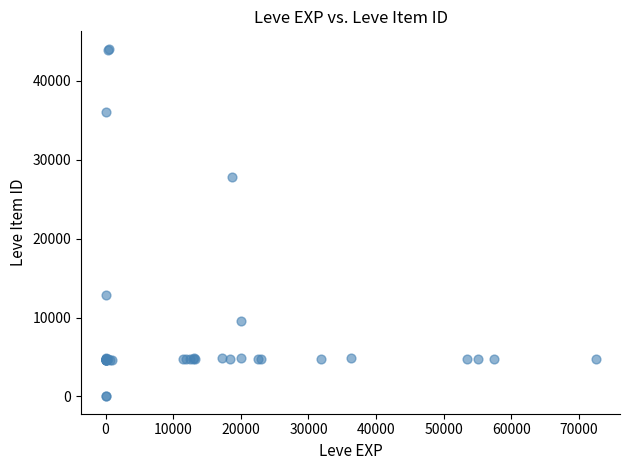

What Y value in the scatter plot is closest to 22048?

27884